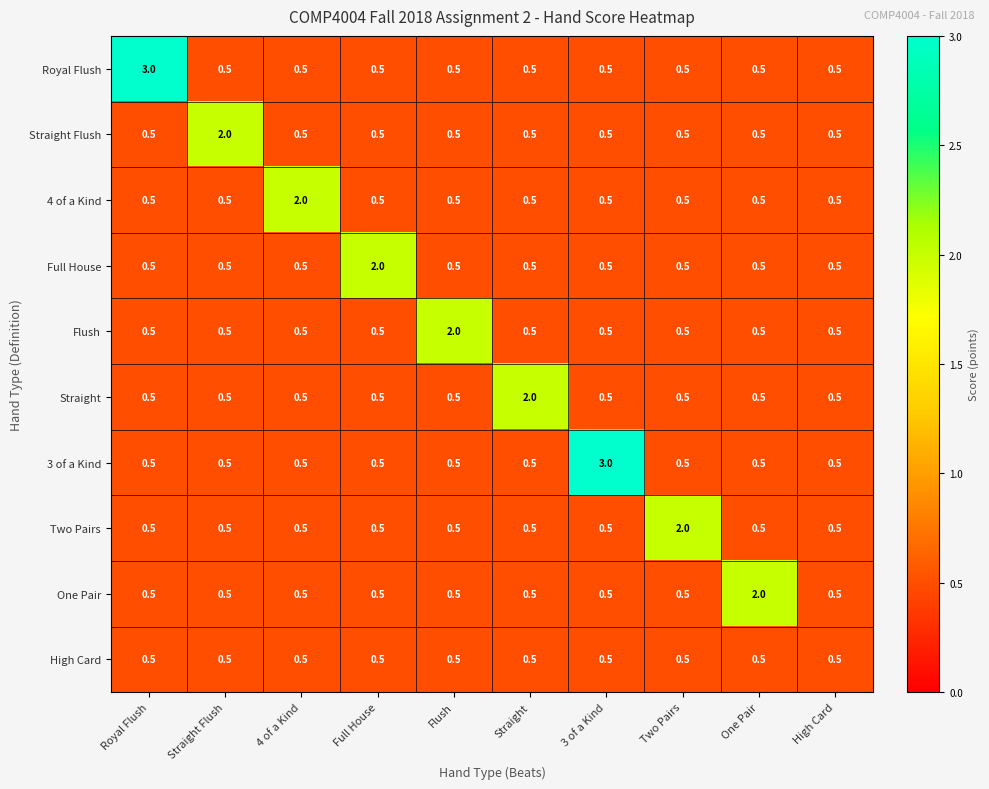

What is the spread (max minus min) of values at Two Pairs?

1.5